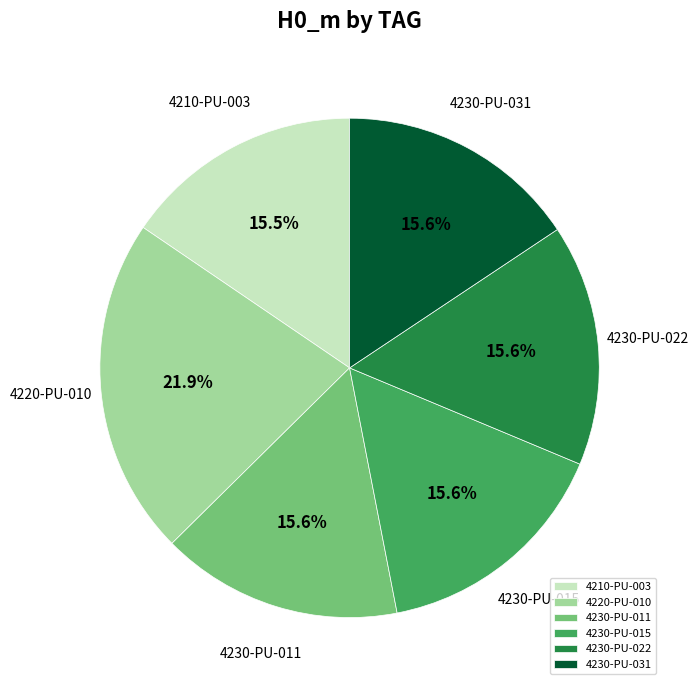

The 4220-PU-010 slice represents 8% of the pie. True or false?

False